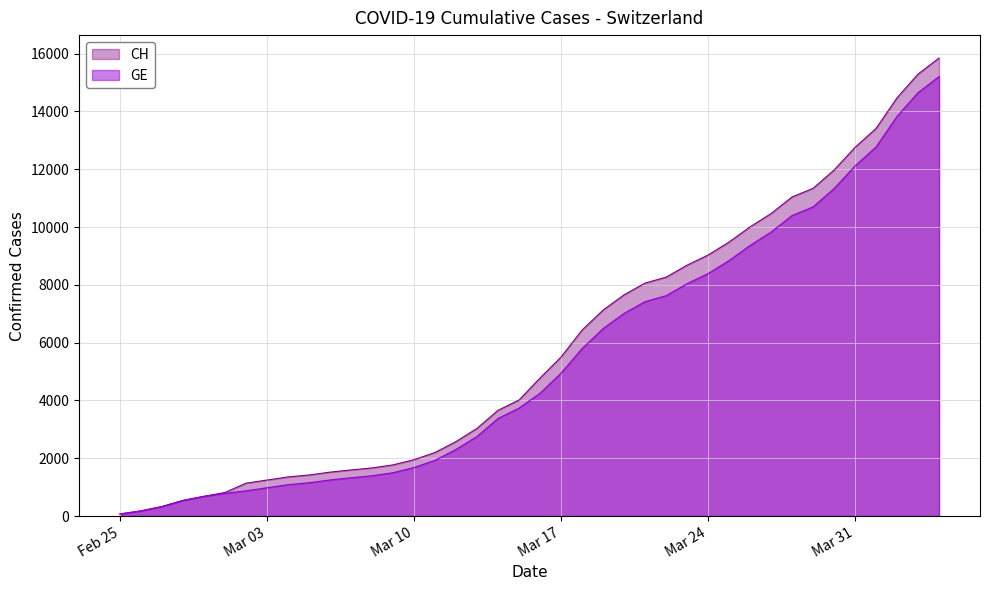

Rank the series by their average value, from lowest to highest.

GE, CH